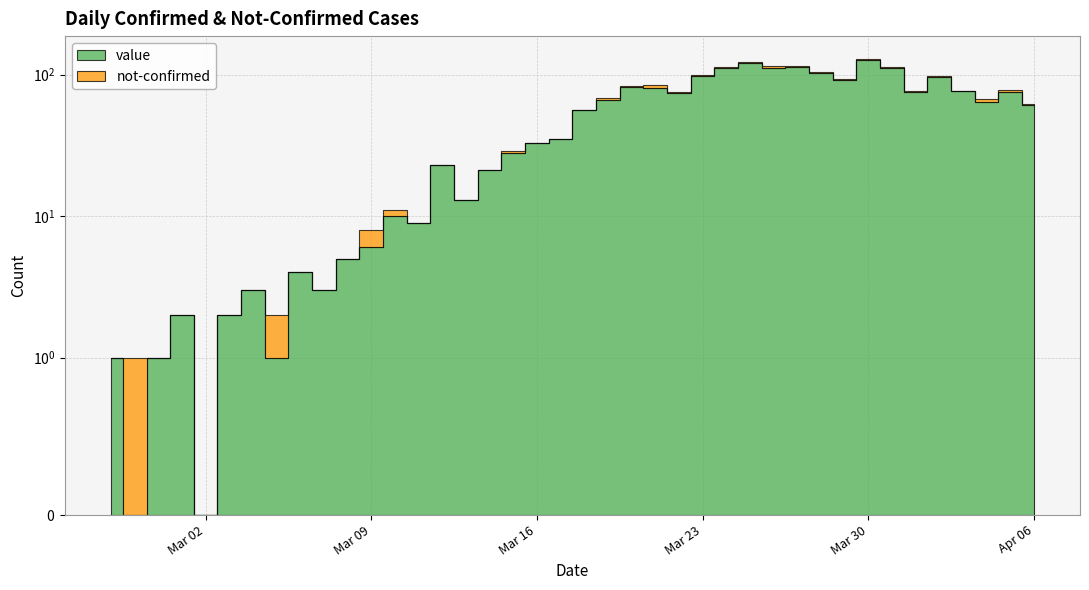

What is the sum of the value values at 2020-03-21 and 2020-03-04?

84